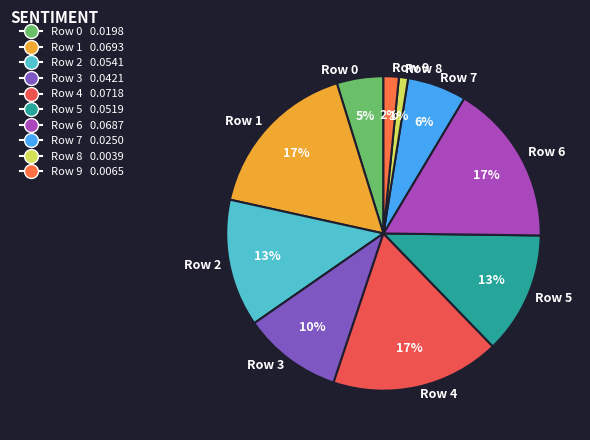

Do Row 5 and Row 1 together represent more than half of the pie?

No